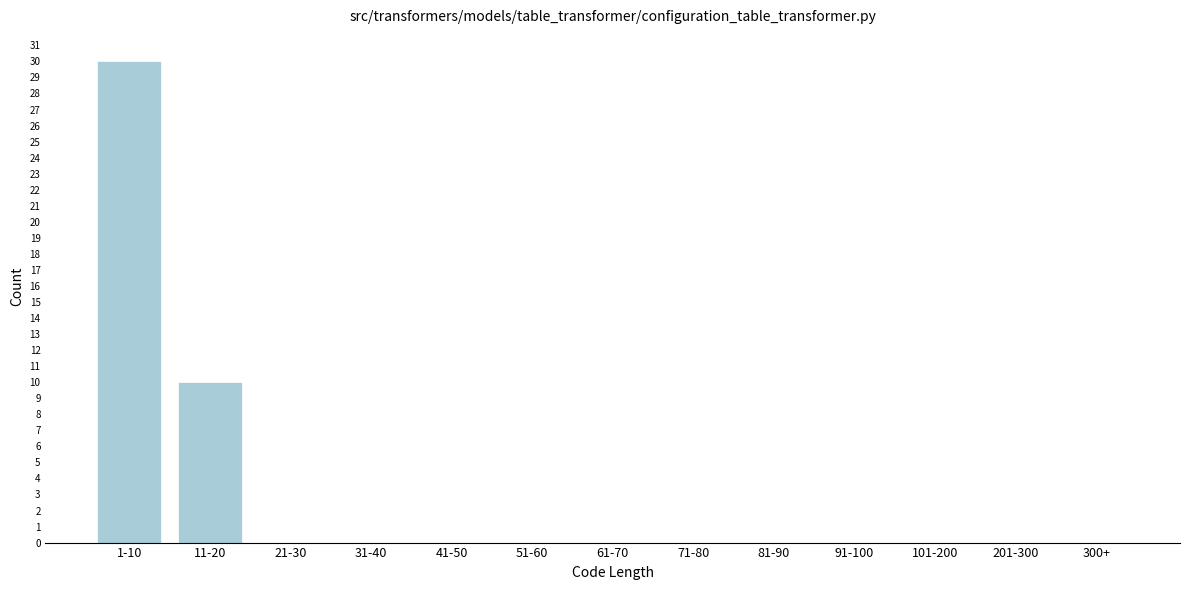

Reading left to right, transcribe all the data shown in this chart.

1-10=30	11-20=10	21-30=0	31-40=0	41-50=0	51-60=0	61-70=0	71-80=0	81-90=0	91-100=0	101-200=0	201-300=0	300+=0